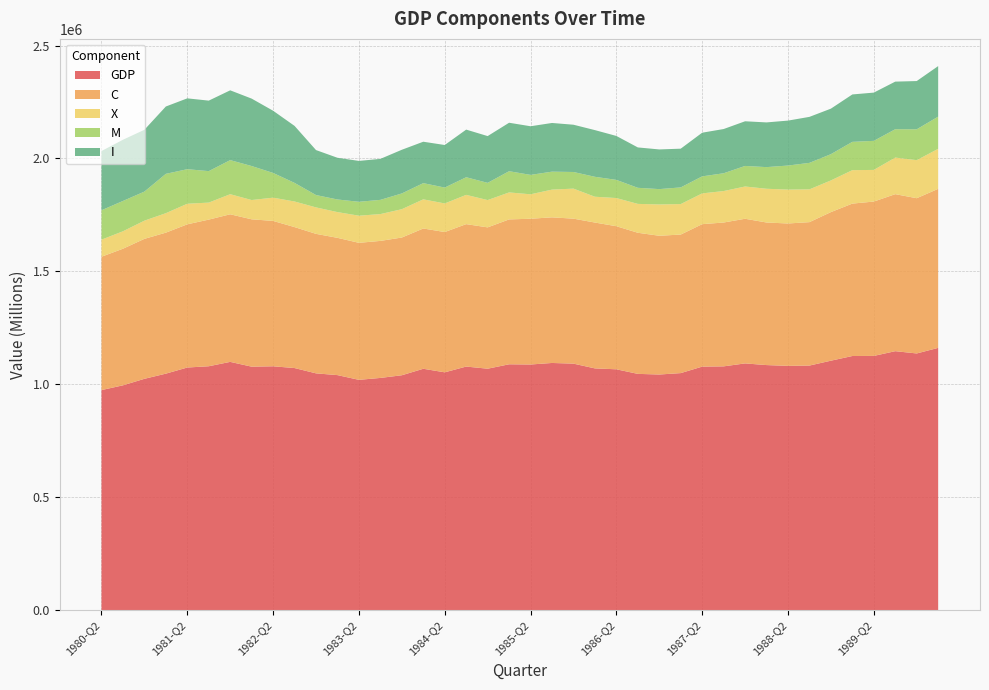

Reading left to right, list all the values displayed in this chart.

GDP: 1980-Q2=974688.9	1980-Q3=995730.1	1980-Q4=1024565.1	1981-Q1=1047443.4	1981-Q2=1074584.1	1981-Q3=1080201.6	1981-Q4=1099554.2	1982-Q1=1078368.2	1982-Q2=1080011.4	1982-Q3=1072243.9	1982-Q4=1048716.4	1983-Q1=1040962.5	1983-Q2=1020031.7	1983-Q3=1028499.4	1983-Q4=1040331.7	1984-Q1=1069046.1	1984-Q2=1053310.9	1984-Q3=1078817.4	1984-Q4=1069310.5	1985-Q1=1088869.4	1985-Q2=1087926.0	1985-Q3=1094729.9	1985-Q4=1091757.8	1986-Q1=1070706.1	1986-Q2=1066706.8	1986-Q3=1046458.5	1986-Q4=1043601.4	1987-Q1=1049836.7	1987-Q2=1078562.6	1987-Q3=1079717.3	1987-Q4=1092763.8	1988-Q1=1085382.2	1988-Q2=1081899.7	1988-Q3=1083235.0	1988-Q4=1104815.5	1989-Q1=1125516.2	1989-Q2=1125946.2	1989-Q3=1146935.3	1989-Q4=1136821.9	1990-Q1=1161539.2
C: 1980-Q2=590352.2	1980-Q3=604772.2	1980-Q4=619602.7	1981-Q1=624222.2	1981-Q2=634005.0	1981-Q3=649228.7	1981-Q4=653438.8	1982-Q1=652304.9	1982-Q2=643621.5	1982-Q3=624000.3	1982-Q4=617618.3	1983-Q1=607750.7	1983-Q2=606589.2	1983-Q3=606634.7	1983-Q4=609773.7	1984-Q1=621017.8	1984-Q2=621075.5	1984-Q3=630556.2	1984-Q4=625717.2	1985-Q1=641385.7	1985-Q2=645303.3	1985-Q3=644697.1	1985-Q4=641863.5	1986-Q1=645706.4	1986-Q2=633422.7	1986-Q3=624720.9	1986-Q4=614272.6	1987-Q1=613362.1	1987-Q2=630686.1	1987-Q3=636802.5	1987-Q4=640378.6	1988-Q1=631211.0	1988-Q2=630337.0	1988-Q3=634956.3	1988-Q4=657820.8	1989-Q1=674738.2	1989-Q2=683376.0	1989-Q3=695156.9	1989-Q4=687306.4	1990-Q1=704098.0
X: 1980-Q2=75595.7	1980-Q3=77195.6	1980-Q4=80526.3	1981-Q1=86178.6	1981-Q2=91076.4	1981-Q3=75288.4	1981-Q4=88905.0	1982-Q1=85403.5	1982-Q2=102908.7	1982-Q3=113308.7	1982-Q4=117117.7	1983-Q1=113915.0	1983-Q2=120099.5	1983-Q3=118700.7	1983-Q4=125431.4	1984-Q1=129073.8	1984-Q2=126546.2	1984-Q3=129591.0	1984-Q4=120844.7	1985-Q1=119514.5	1985-Q2=108219.0	1985-Q3=122779.8	1985-Q4=132955.6	1986-Q1=114277.6	1986-Q2=124757.3	1986-Q3=127812.6	1986-Q4=138650.7	1987-Q1=134984.3	1987-Q2=136232.0	1987-Q3=139296.8	1987-Q4=142868.2	1988-Q1=149356.6	1988-Q2=150016.3	1988-Q3=145174.7	1988-Q4=140234.2	1989-Q1=148071.3	1989-Q2=140073.8	1989-Q3=161923.0	1989-Q4=168396.6	1990-Q1=177209.2
M: 1980-Q2=130128.0	1980-Q3=134286.7	1980-Q4=128684.4	1981-Q1=174211.8	1981-Q2=152927.7	1981-Q3=139326.5	1981-Q4=150850.3	1982-Q1=150499.1	1982-Q2=109471.2	1982-Q3=82335.4	1982-Q4=54707.2	1983-Q1=55875.0	1983-Q2=61608.7	1983-Q3=62994.1	1983-Q4=69677.8	1984-Q1=71725.6	1984-Q2=70335.6	1984-Q3=78010.8	1984-Q4=76256.0	1985-Q1=93901.2	1985-Q2=85958.6	1985-Q3=79468.8	1985-Q4=73655.6	1986-Q1=88214.7	1986-Q2=80382.0	1986-Q3=71201.7	1986-Q4=67893.7	1987-Q1=73793.7	1987-Q2=75335.1	1987-Q3=78758.9	1987-Q4=90957.1	1988-Q1=95845.4	1988-Q2=106497.1	1988-Q3=117263.6	1988-Q4=116262.1	1989-Q1=125294.0	1989-Q2=128681.2	1989-Q3=125549.5	1989-Q4=136709.7	1990-Q1=142416.8
I: 1980-Q2=262217.5	1980-Q3=270893.5	1980-Q4=273693.2	1981-Q1=298063.5	1981-Q2=313605.8	1981-Q3=312075.0	1981-Q4=308998.3	1982-Q1=298467.5	1982-Q2=275344.5	1982-Q3=252308.1	1982-Q4=199050.3	1983-Q1=184656.7	1983-Q2=180948.1	1983-Q3=181426.8	1983-Q4=193380.5	1984-Q1=183317.1	1984-Q2=188405.7	1984-Q3=210863.7	1984-Q4=207025.2	1985-Q1=214543.0	1985-Q2=215270.1	1985-Q3=215547.6	1985-Q4=209227.6	1986-Q1=206694.7	1986-Q2=194493.6	1986-Q3=178741.8	1986-Q4=175630.9	1987-Q1=171436.8	1987-Q2=193325.0	1987-Q3=195787.2	1987-Q4=197741.0	1988-Q1=197900.2	1988-Q2=198963.4	1988-Q3=203617.3	1988-Q4=201472.5	1989-Q1=209860.5	1989-Q2=213546.2	1989-Q3=210688.9	1989-Q4=213544.2	1990-Q1=223743.1